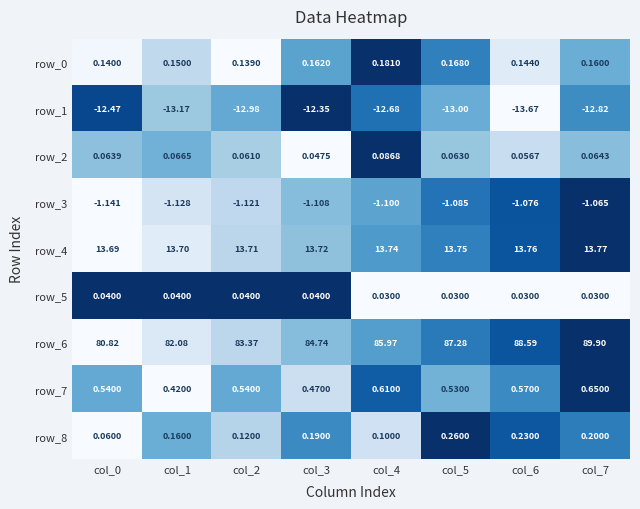

What is the spread (max minus min) of values at col_6?

102.3